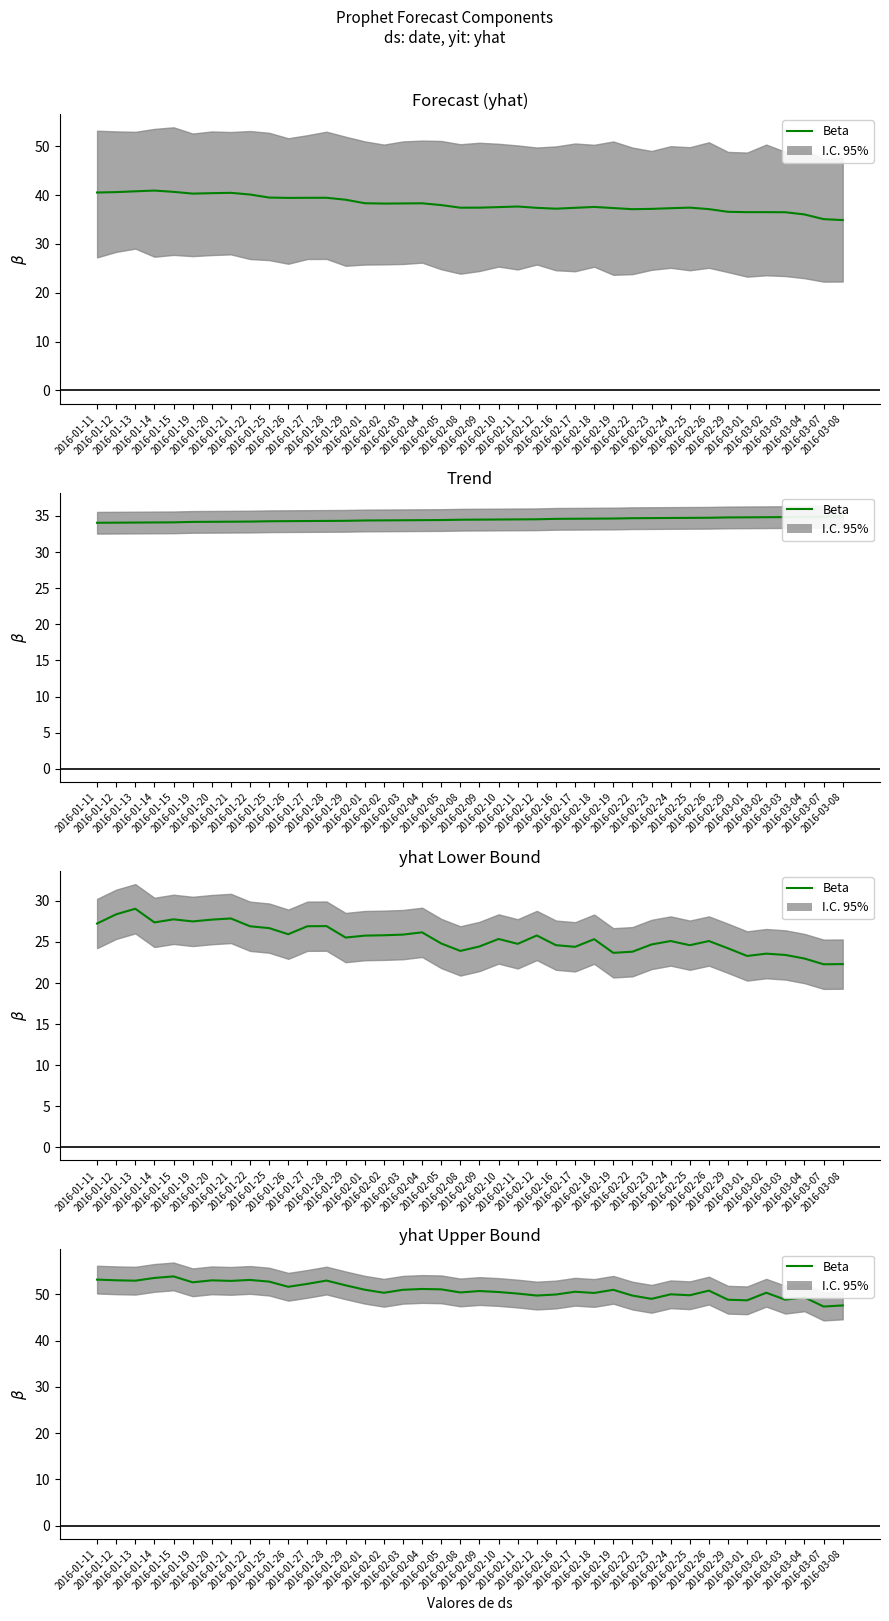

What is the label of the 2nd point from the right?

2016-03-07